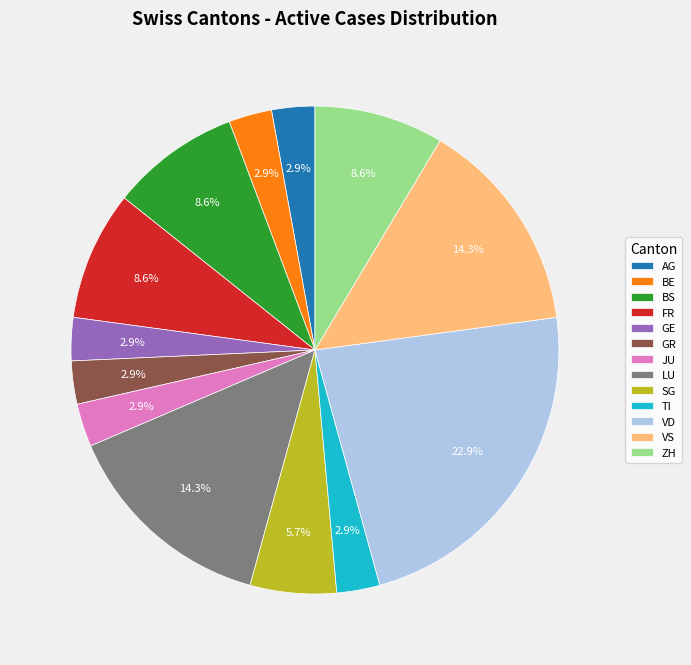

What percentage do VD and VS together represent?

37.1%